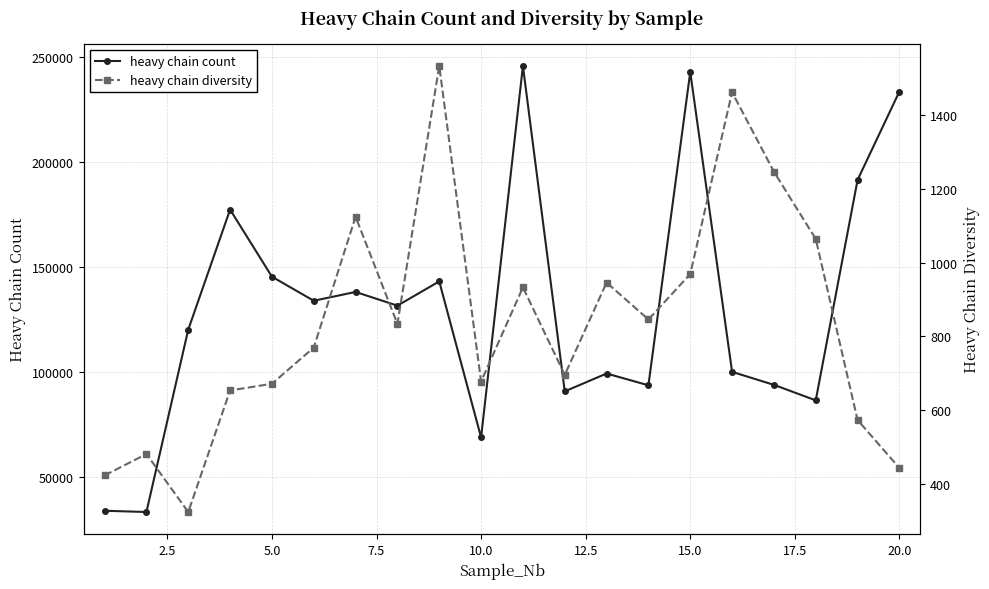

Reading left to right, list all the values displayed in this chart.

heavy chain count: 33747	33144	120115	177368	145370	133889	138090	131558	143126	68690	245848	90676	99192	93573	242993	99982	93785	86404	191521	233682
heavy chain diversity: 424	482	325	654	672	770	1124	834	1532	678	933	696	946	846	969	1461	1246	1064	574	444